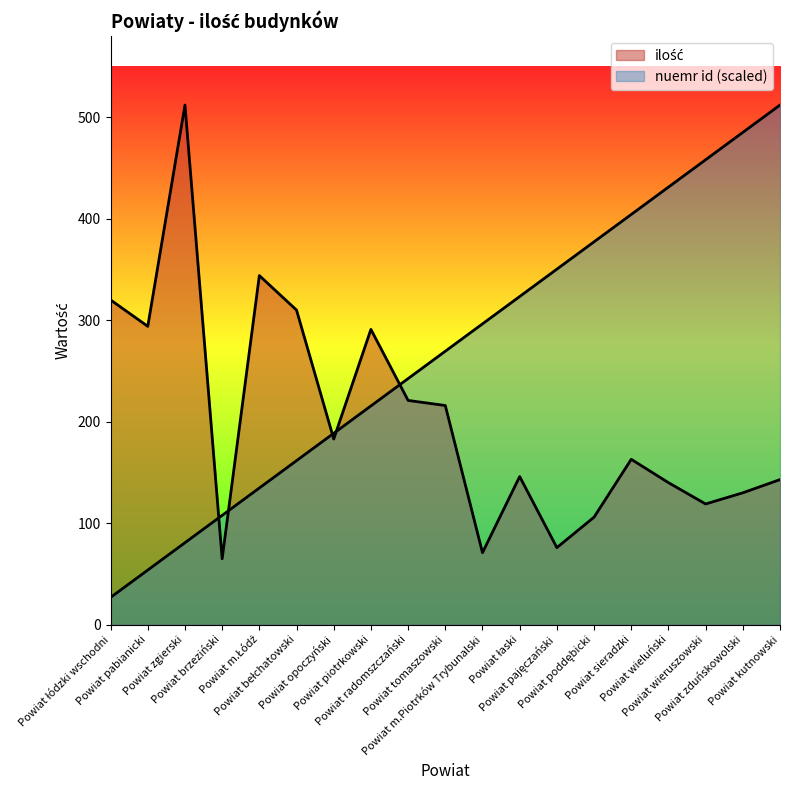

Which category has the lowest value across all series?

Powiat łódzki wschodni